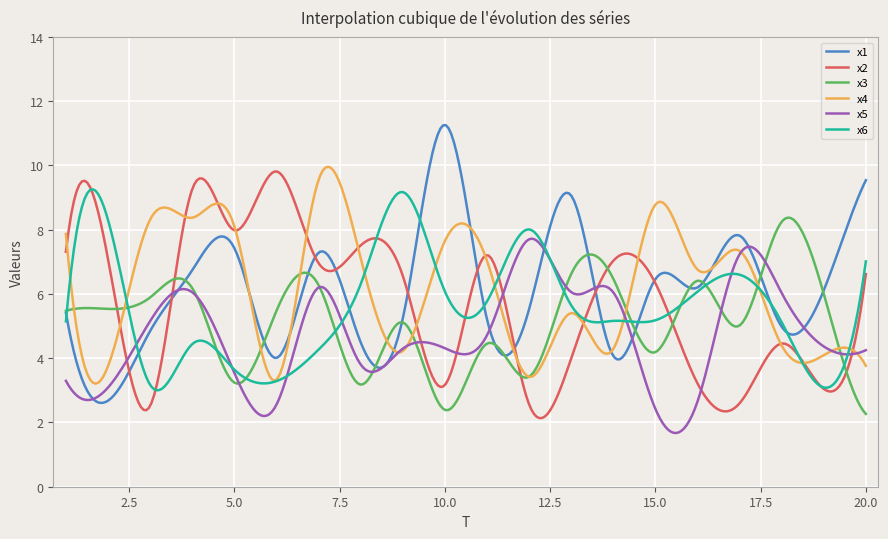

Rank the series by their maximum value, from lowest to highest.

x5, x3, x6, x2, x4, x1